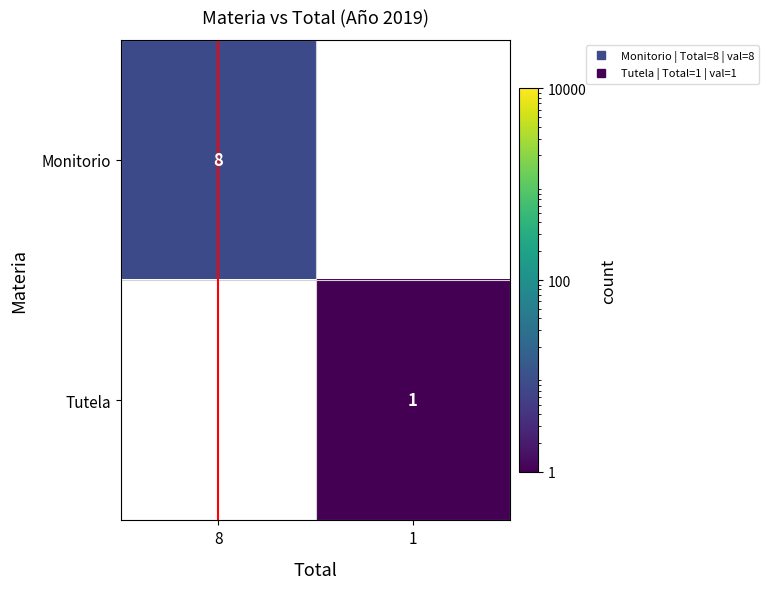

At which label is Monitorio closest to 8?

8